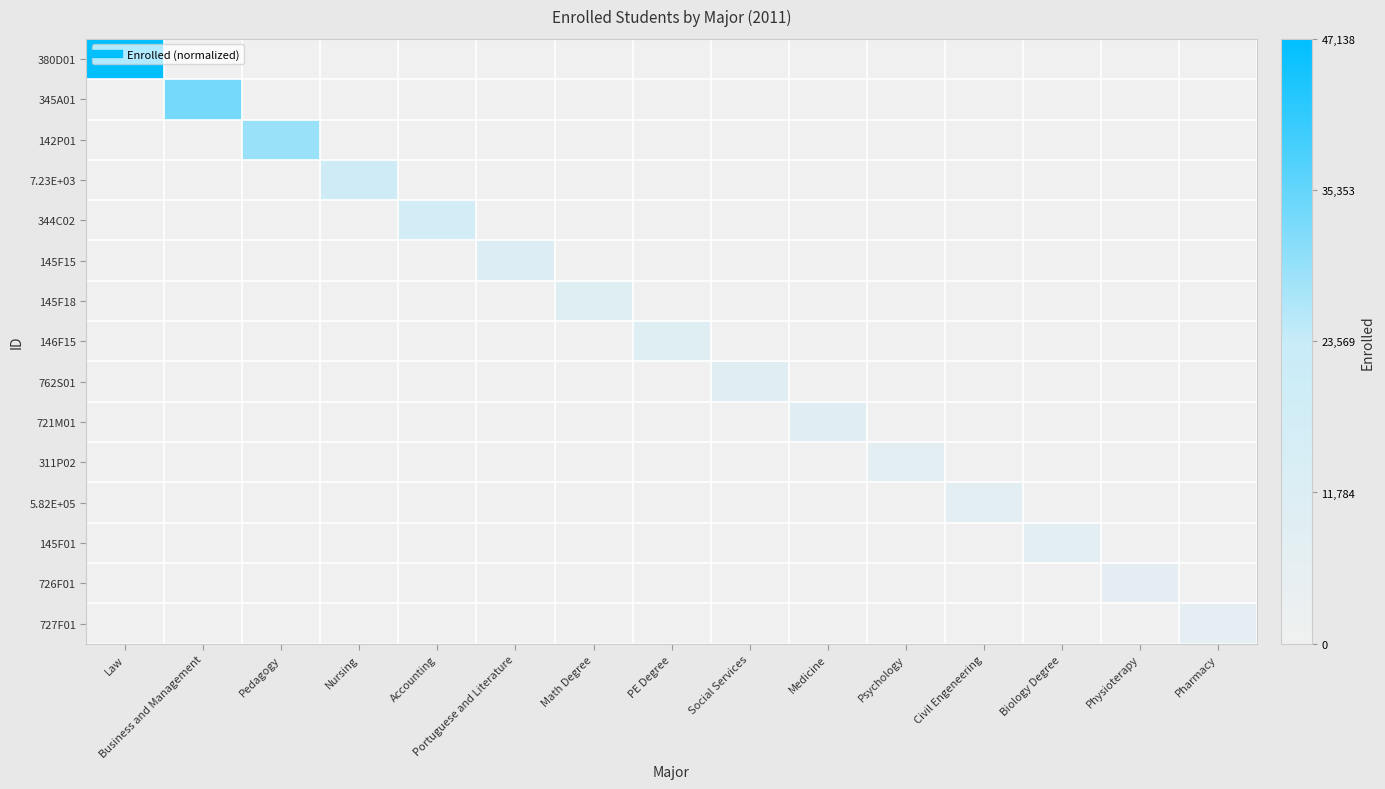

What is the spread (max minus min) of values at Math Degree?

0.2